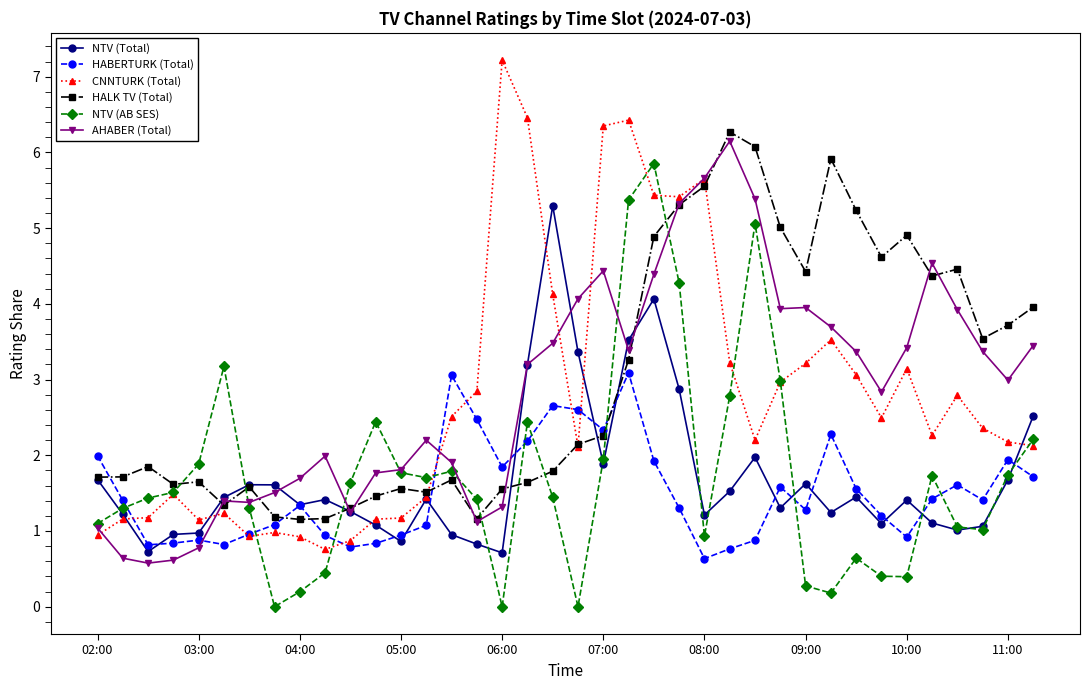

What is the lowest value of the CNNTURK (Total) series?

0.8